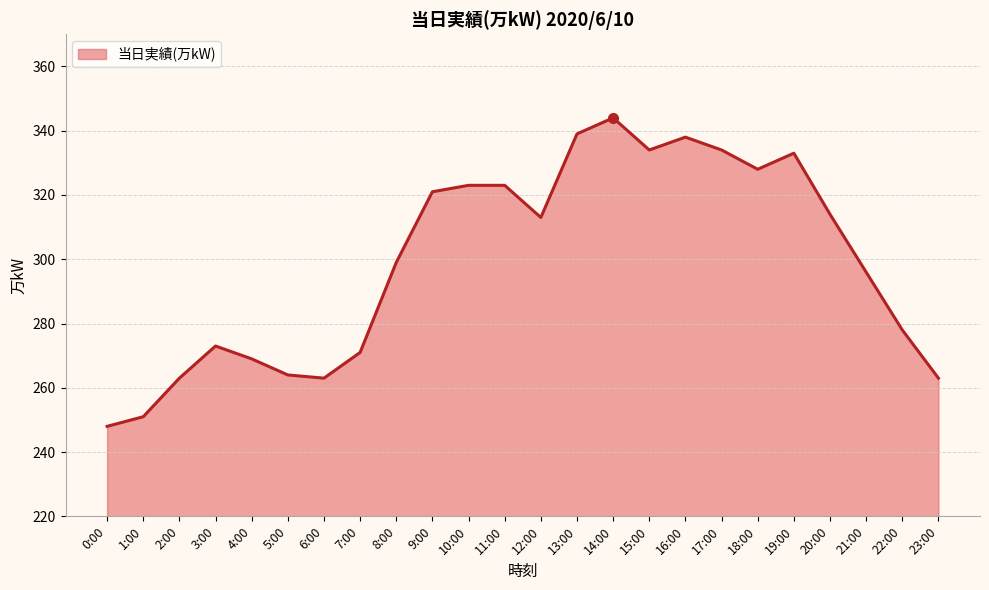

What is the difference between the maximum and minimum values?

96